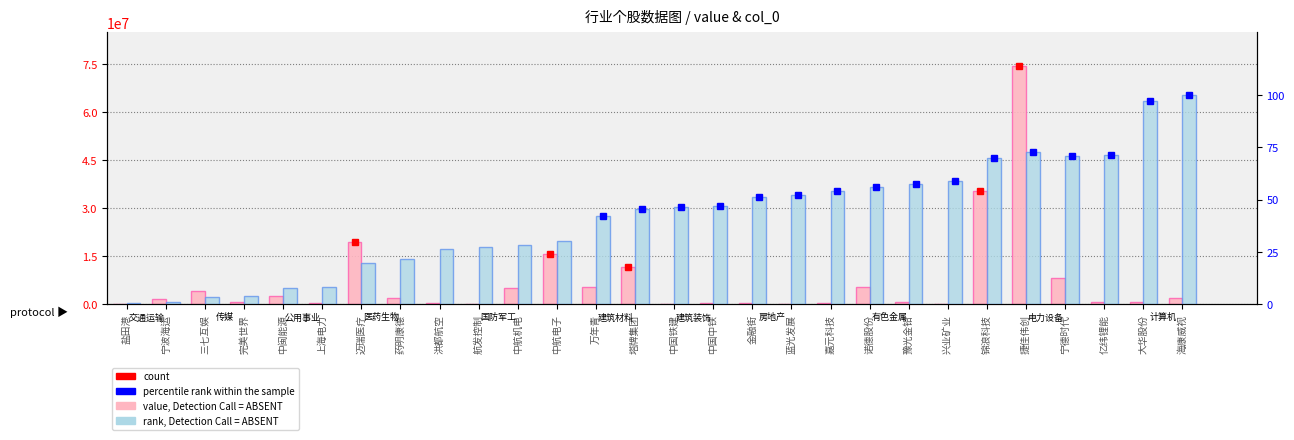

Reading right to left, list all the values displayed in this chart.

value, Detection Call = ABSENT: 2013238.0	636120.0	681000.0	8313390.0	74506690.0	35466104.1	198462.0	586988.0	5456781.0	530145.0	7564.0	287532.0	493805.0	107965.0	11537325.0	5343780.0	15797760.0	5181372.0	53082.0	332175.0	2080250.0	19587300.0	519024.0	2561416.0	585648.0	4057319.0	1770720.0	127506.0
rank, Detection Call = ABSENT: 100.0	97.2	71.6	71.0	72.7	69.9	59.1	57.4	56.2	54.0	52.3	51.1	47.2	46.6	45.5	42.0	30.1	28.4	27.3	26.7	21.6	19.9	8.5	8.0	4.0	3.4	1.1	0.6